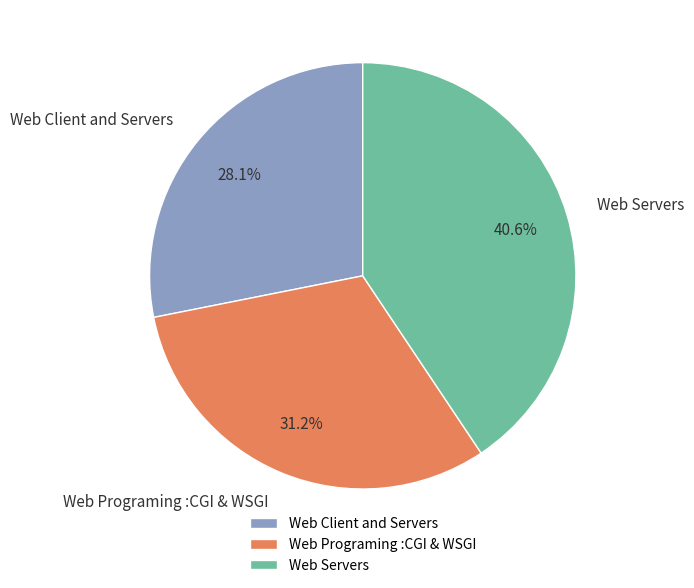

What percentage is NOT represented by Web Client and Servers?

71.9%